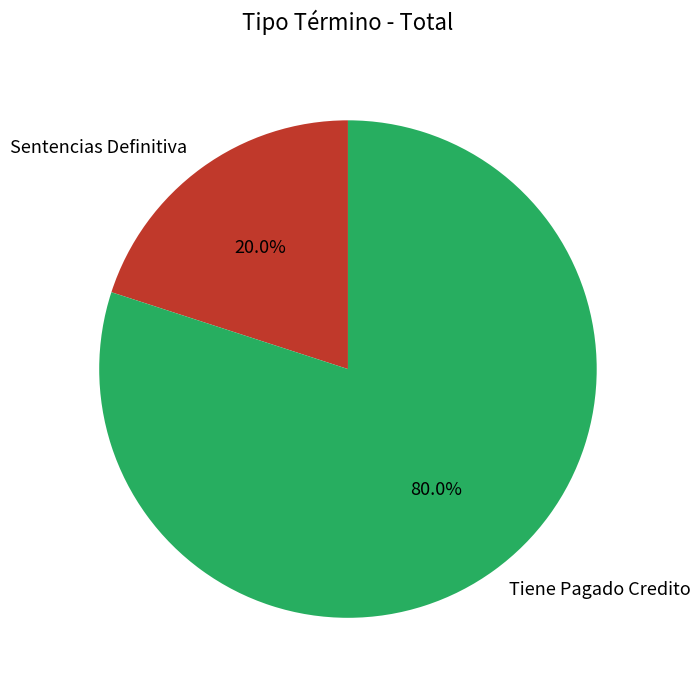

To the nearest percent, what is the combined percentage of Tiene Pagado Credito and Sentencias Definitiva?

100%